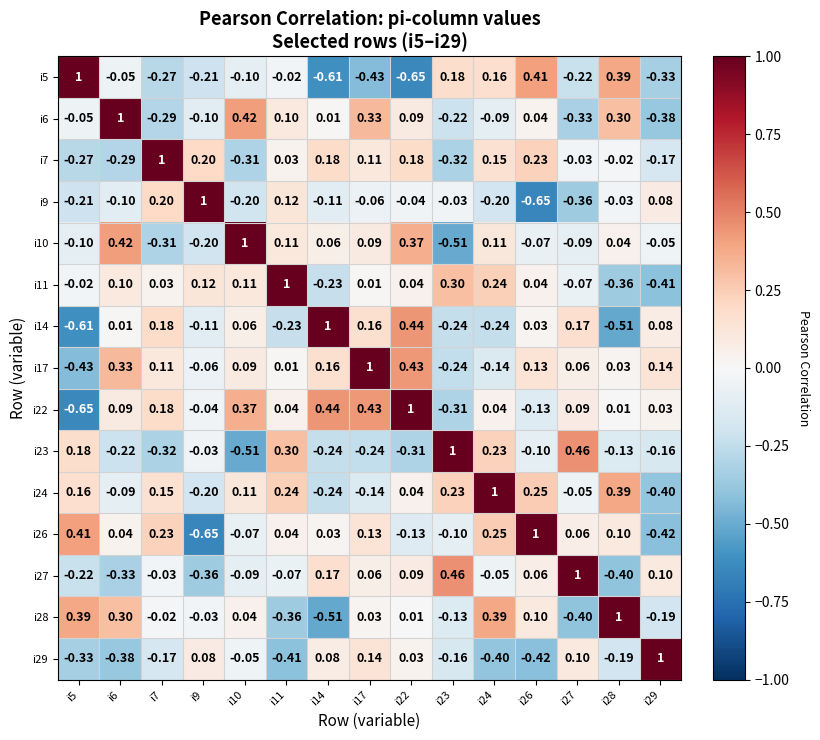

Is the value of i7 at i7 greater than the value of i11 at i14?

Yes